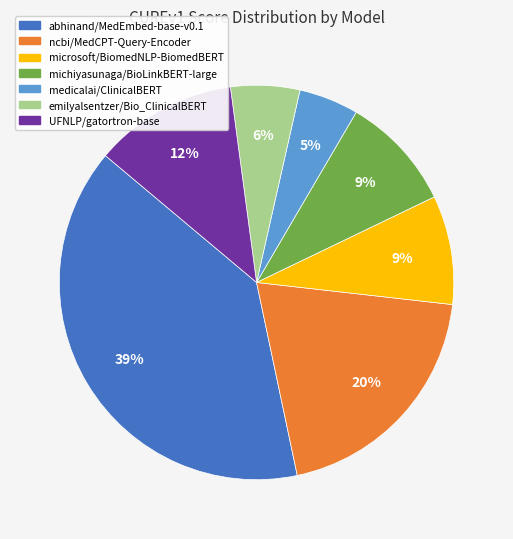

To the nearest percent, what portion does michiyasunaga/BioLinkBERT-large represent?

9%